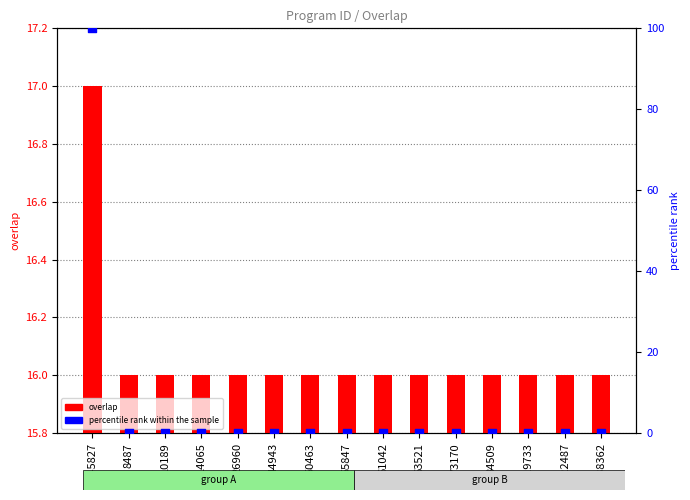

What is the total value across all series at 245827?

117